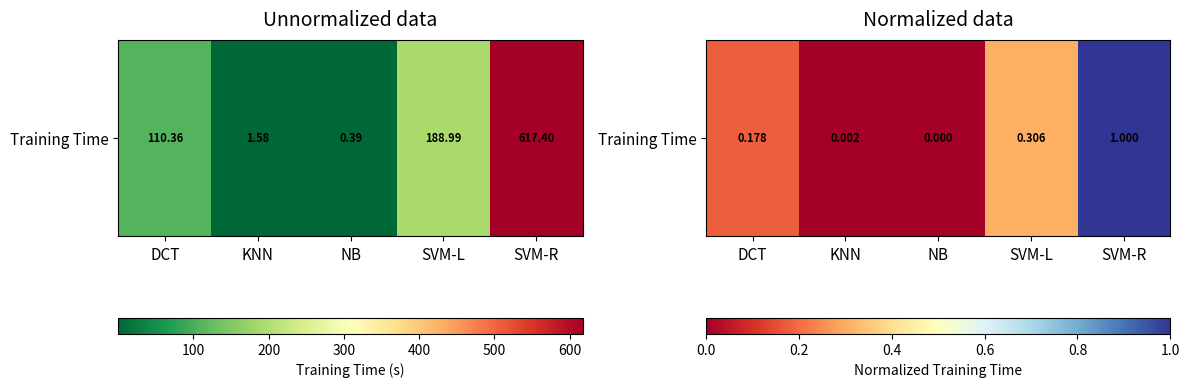

How many data points does each series have?

5